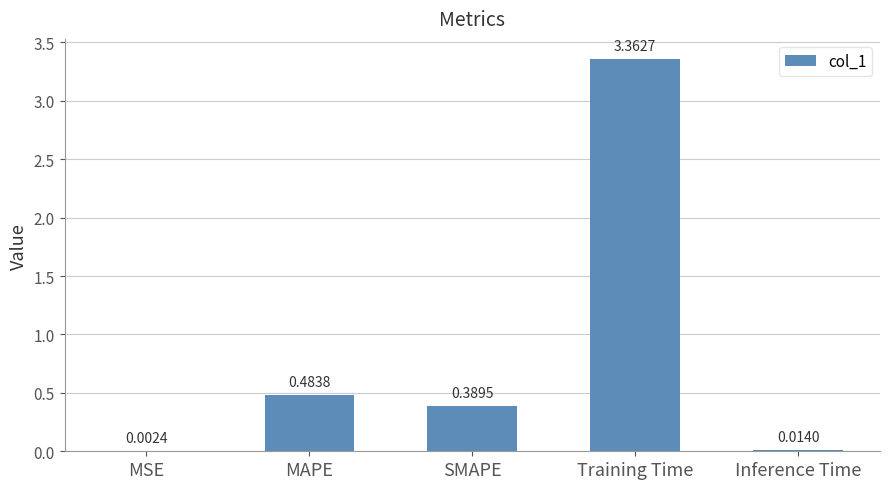

What is the sum of all values?

4.3